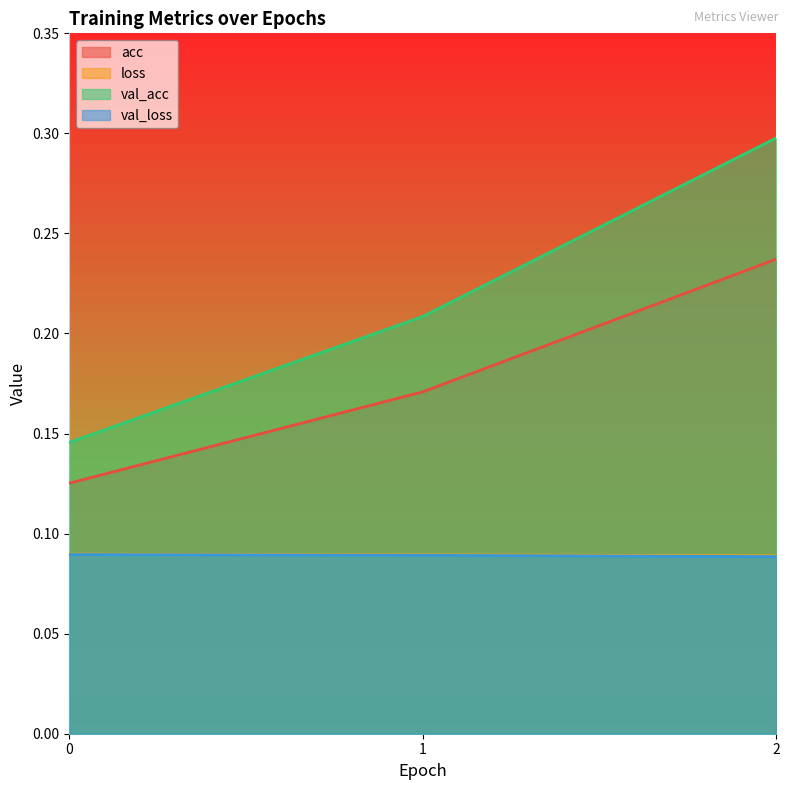

Which label corresponds to the largest value in the chart?

2